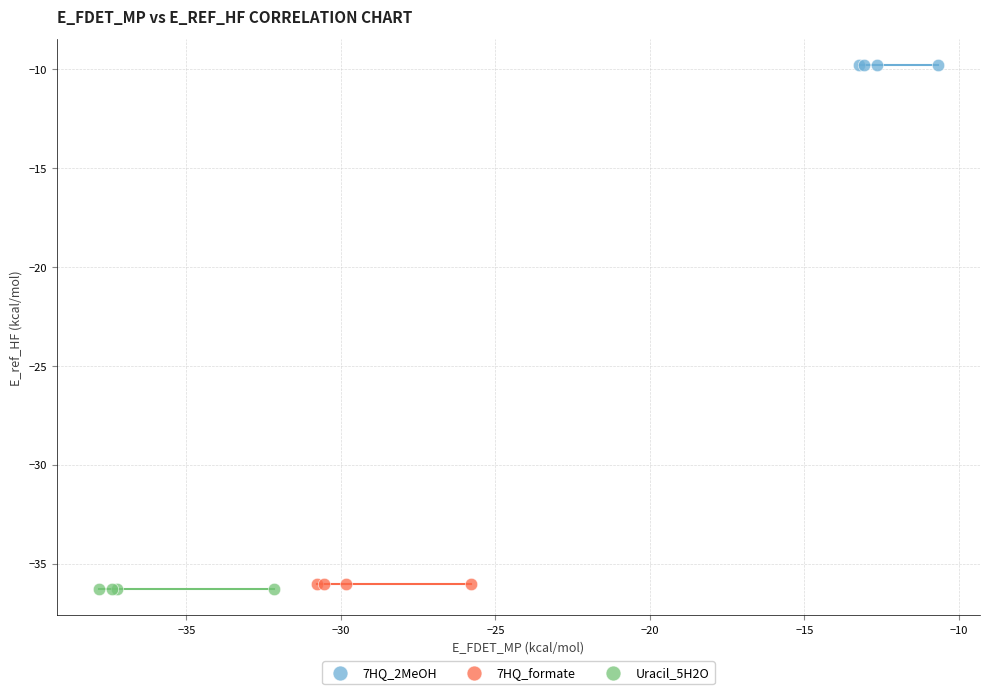

Which series reaches the maximum Y coordinate?

7HQ_2MeOH